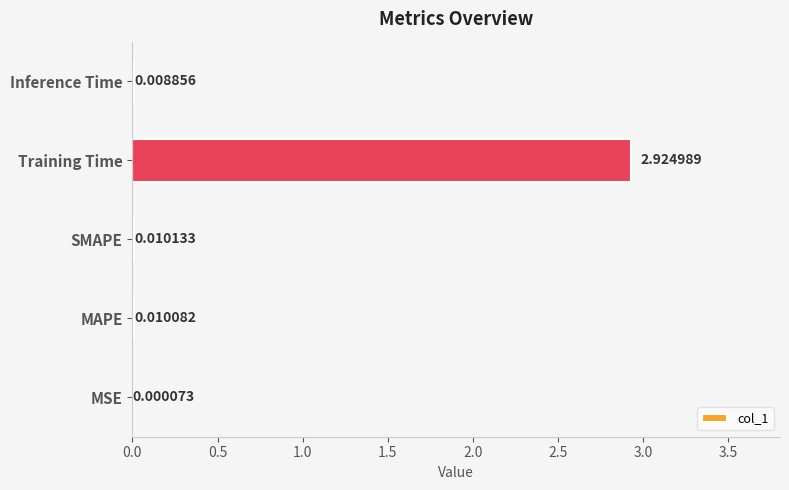

Between MAPE and Training Time, which is larger?

Training Time